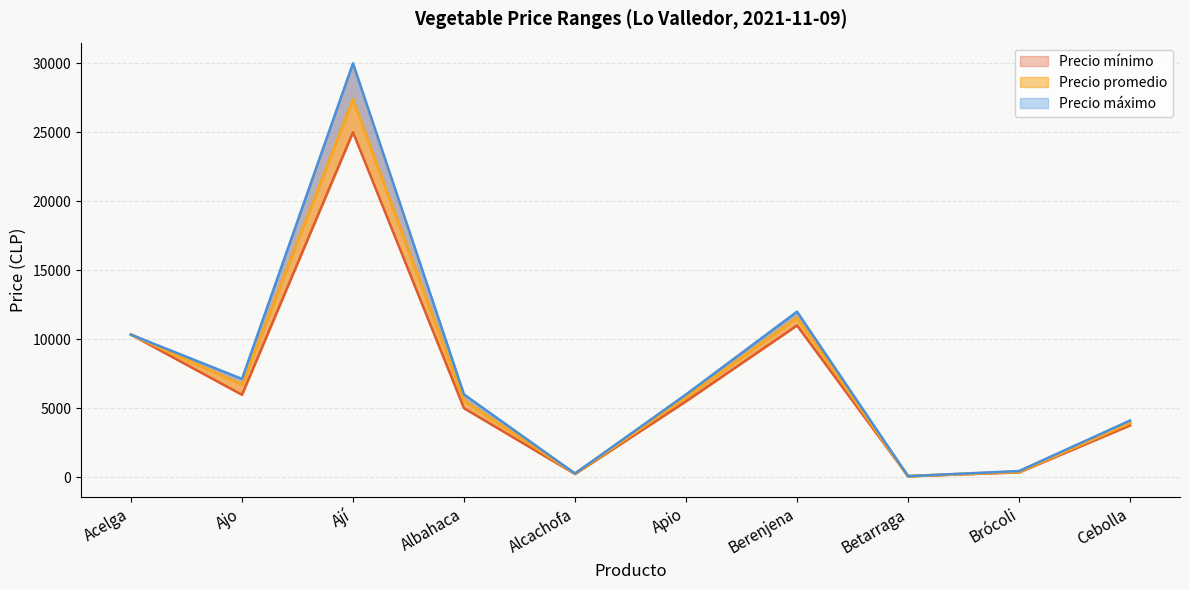

Which category has the lowest value across all series?

Betarraga